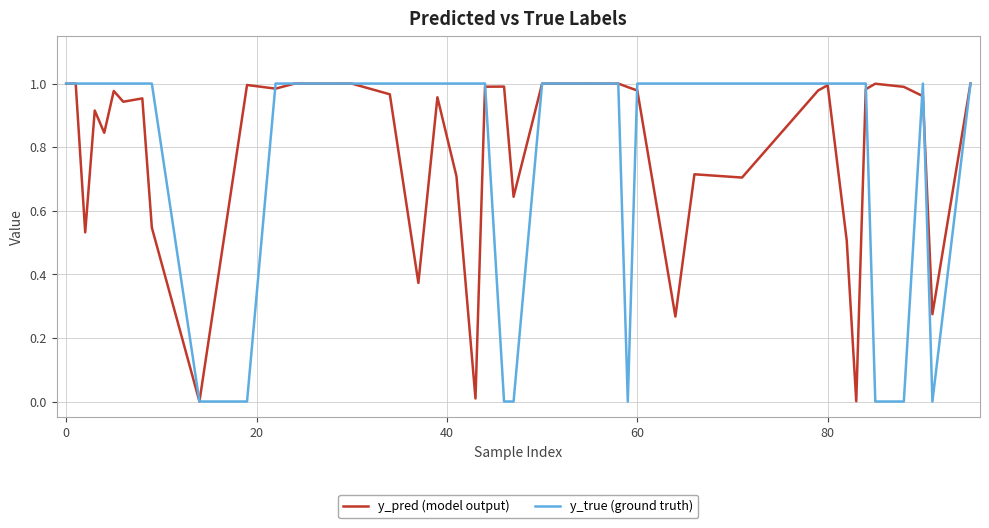

Which series has the largest range (max minus min)?

y_true (ground truth)